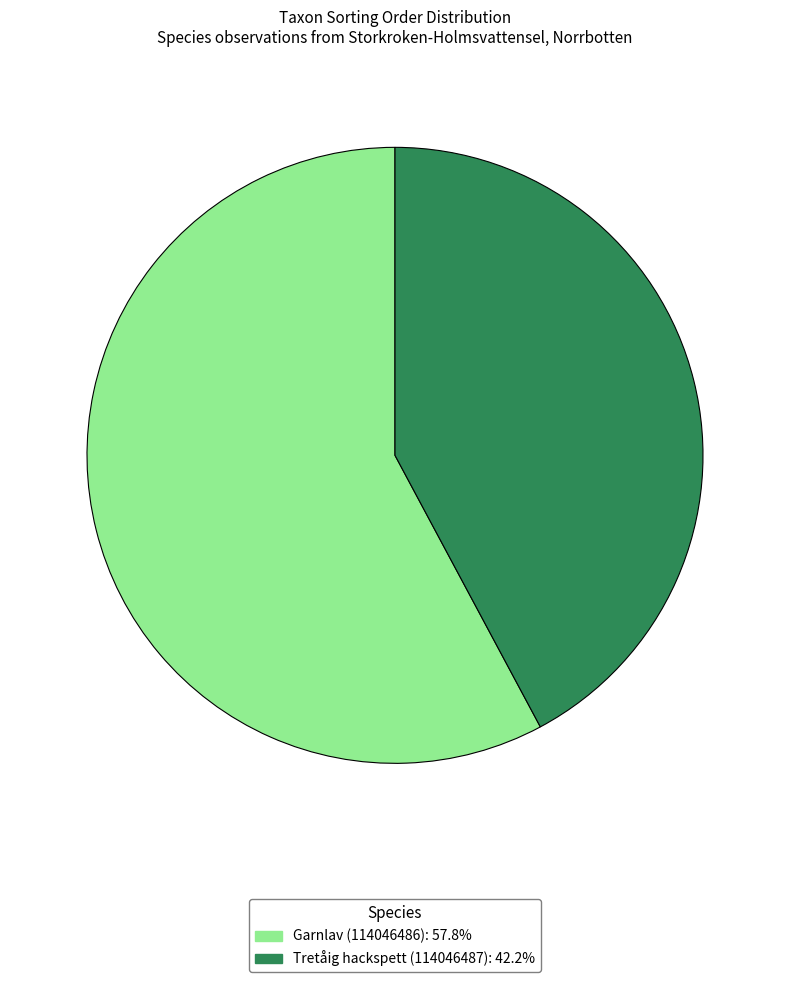

Is there a majority slice in this chart?

Yes